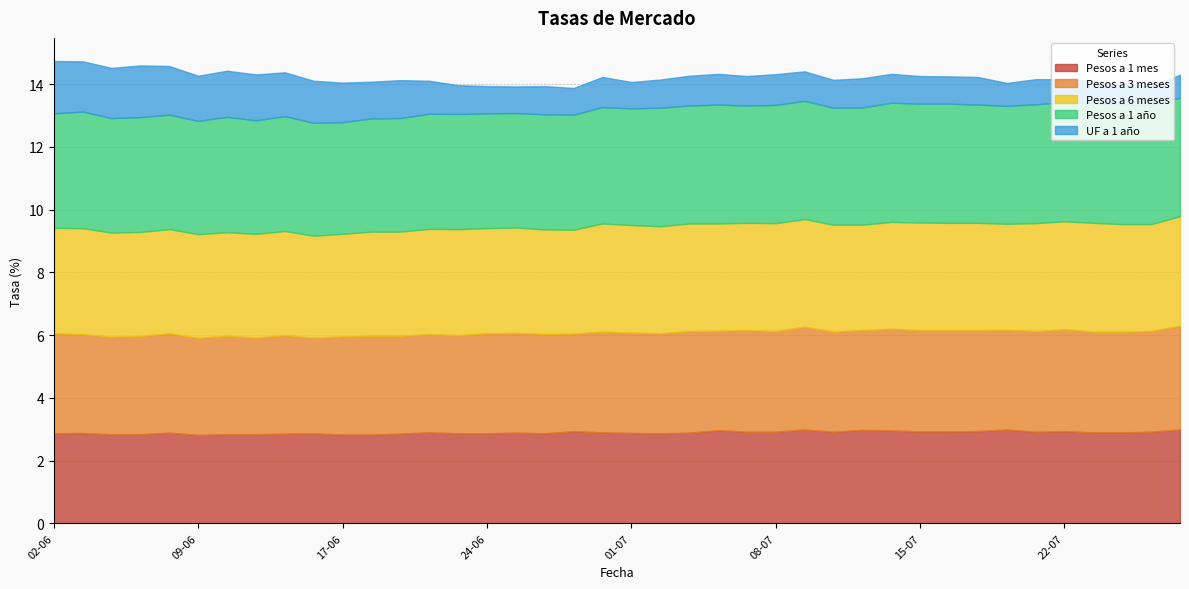

How many lines are shown in the chart?

5